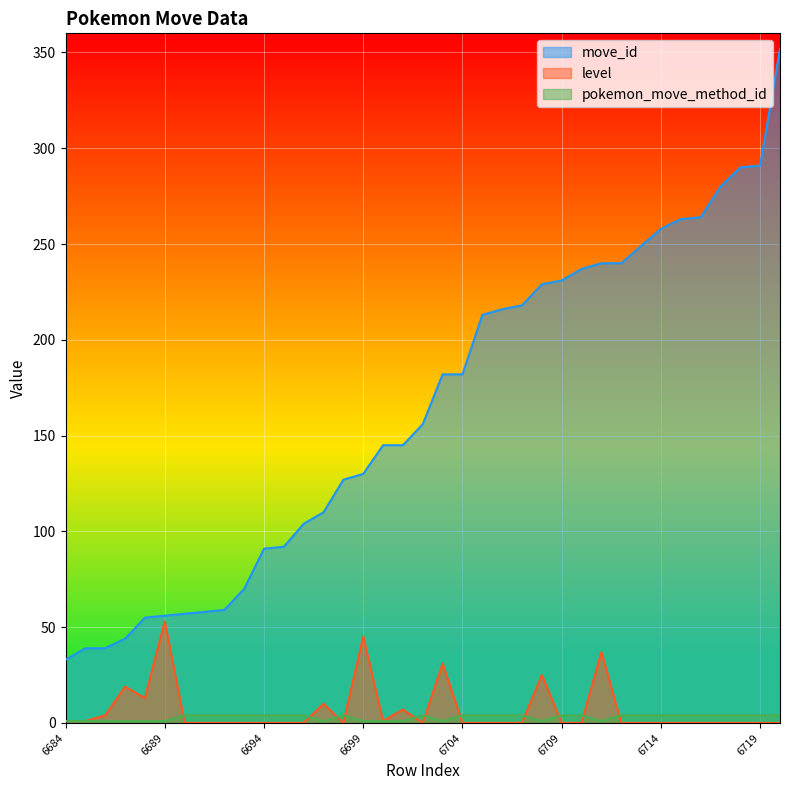

Reading left to right, extract all data points from this chart.

move_id: 6684=33	6685=39	6686=39	6687=44	6688=55	6689=56	6690=57	6691=58	6692=59	6693=70	6694=91	6695=92	6696=104	6697=110	6698=127	6699=130	6700=145	6701=145	6702=156	6703=182	6704=182	6705=213	6706=216	6707=218	6708=229	6709=231	6710=237	6711=240	6712=240	6713=249	6714=258	6715=263	6716=264	6717=280	6718=290	6719=291	6720=352
level: 6684=1	6685=1	6686=4	6687=19	6688=13	6689=53	6690=0	6691=0	6692=0	6693=0	6694=0	6695=0	6696=0	6697=10	6698=0	6699=45	6700=1	6701=7	6702=0	6703=31	6704=0	6705=0	6706=0	6707=0	6708=25	6709=0	6710=0	6711=37	6712=0	6713=0	6714=0	6715=0	6716=0	6717=0	6718=0	6719=0	6720=0
pokemon_move_method_id: 6684=1	6685=1	6686=1	6687=1	6688=1	6689=1	6690=4	6691=4	6692=4	6693=4	6694=4	6695=4	6696=4	6697=1	6698=4	6699=1	6700=1	6701=1	6702=4	6703=1	6704=4	6705=4	6706=4	6707=4	6708=1	6709=4	6710=4	6711=1	6712=4	6713=4	6714=4	6715=4	6716=4	6717=4	6718=4	6719=4	6720=4